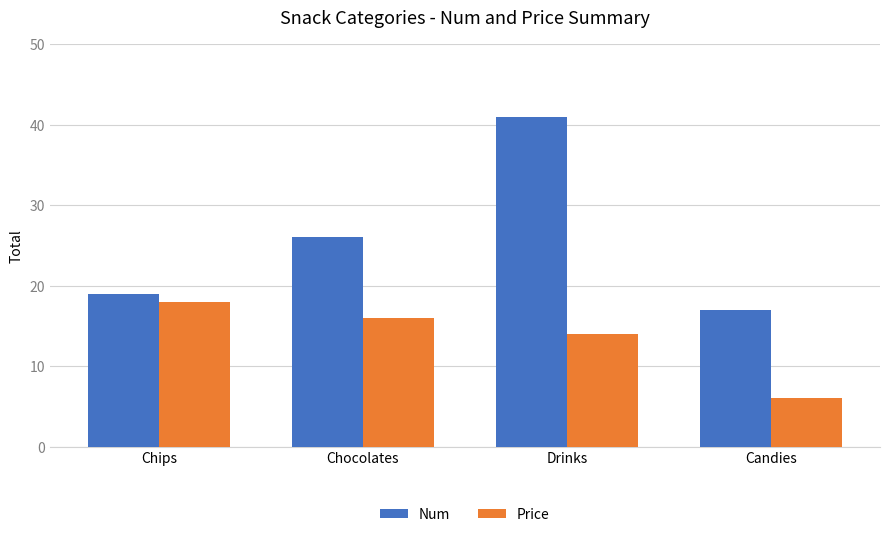

Does the chart contain any negative values?

No